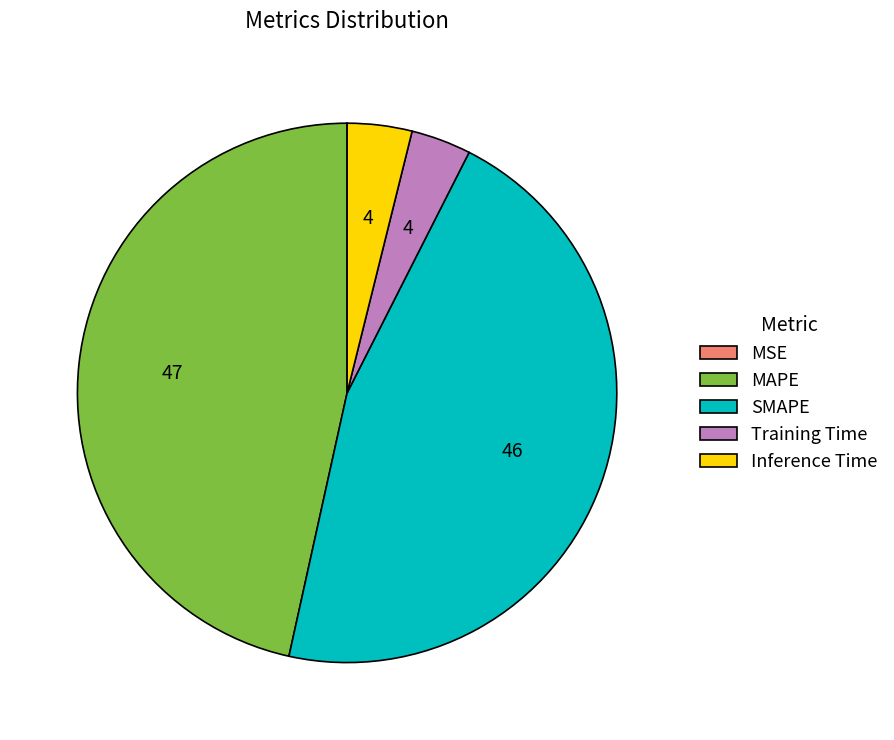

Is there any slice that represents more than half of the pie?

No